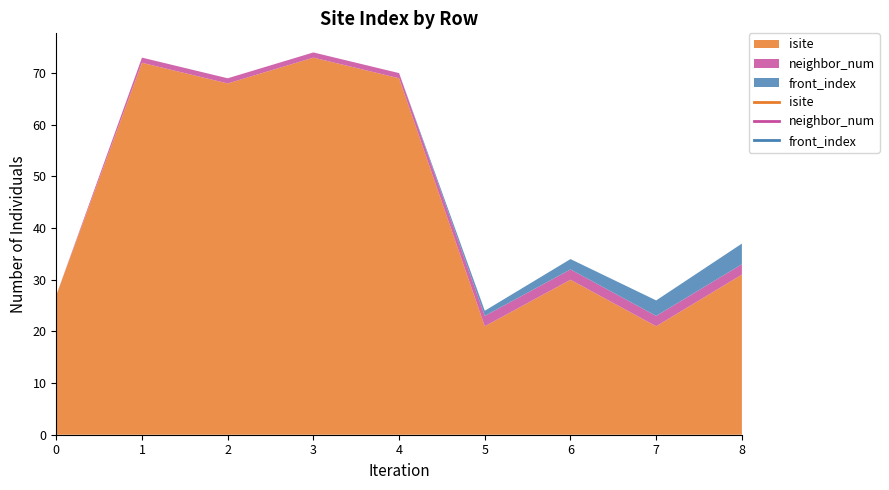

Does the chart display data point markers on the line(s)?

No